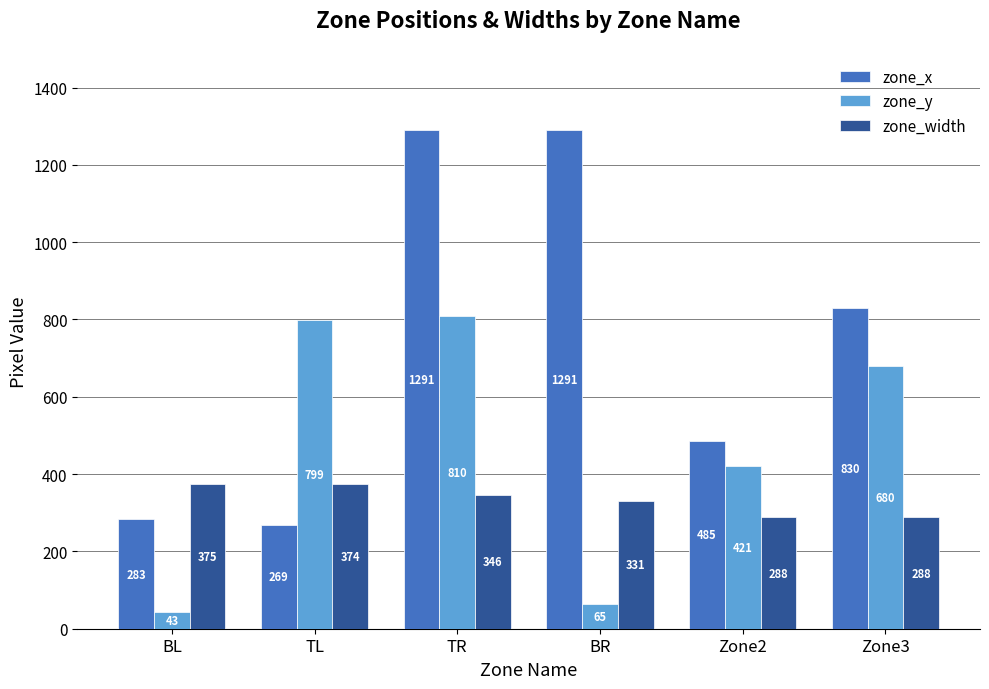

Count the number of categories in the chart.

6